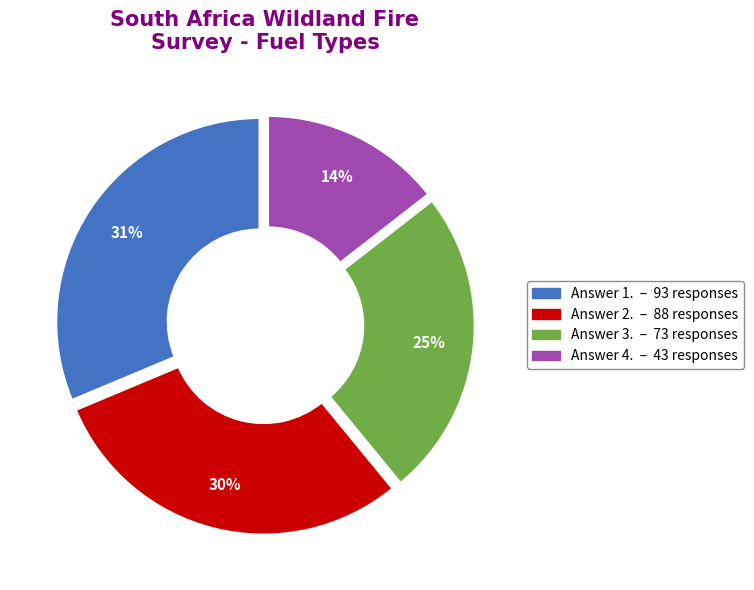

Count the number of slices in the pie.

4